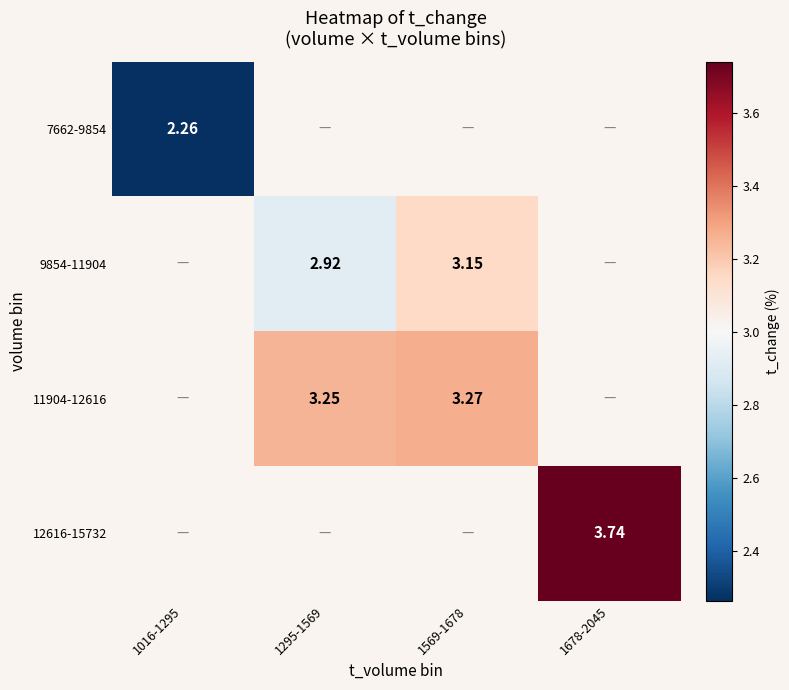

Which label corresponds to the smallest value in the chart?

1016-1295